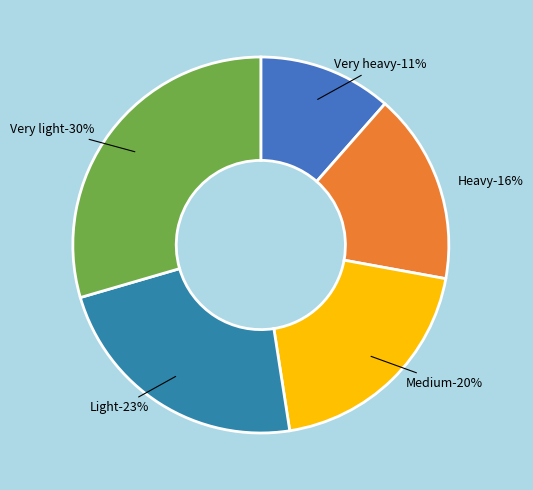

The Medium slice represents 33% of the pie. True or false?

False